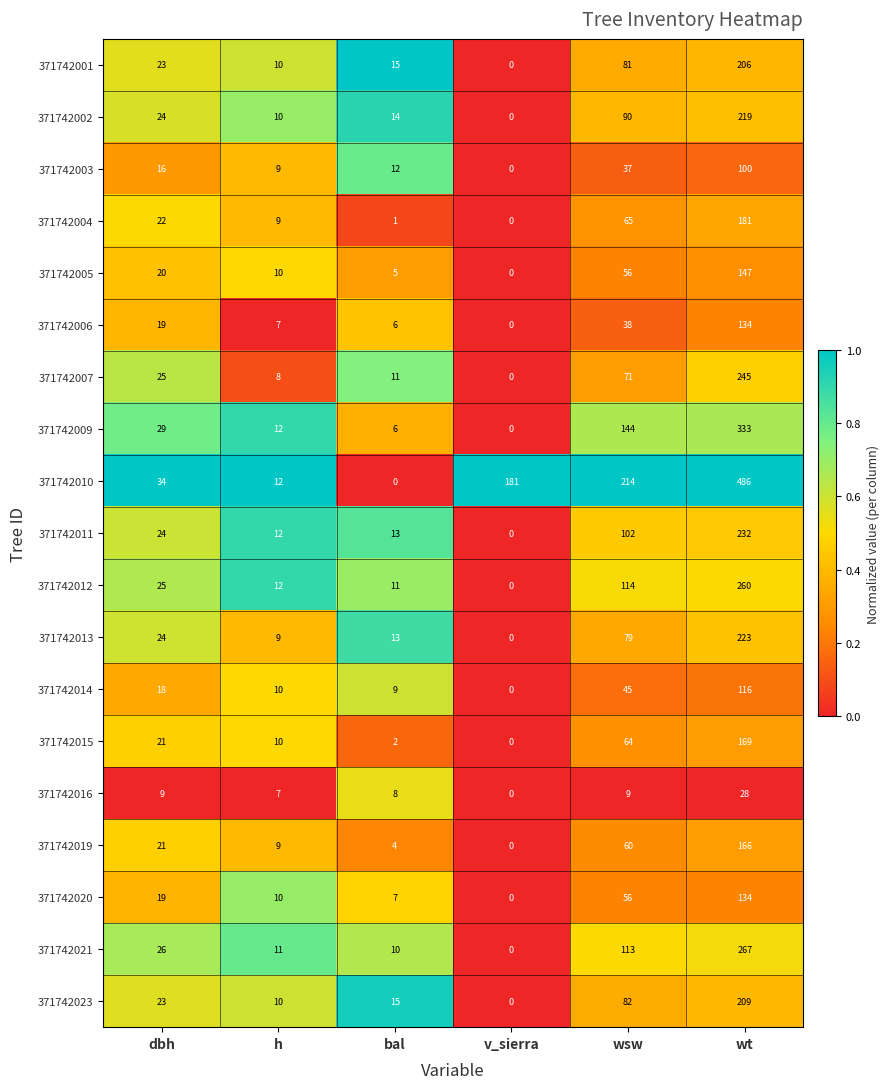

At how many categories does at least one series exceed 0?

6